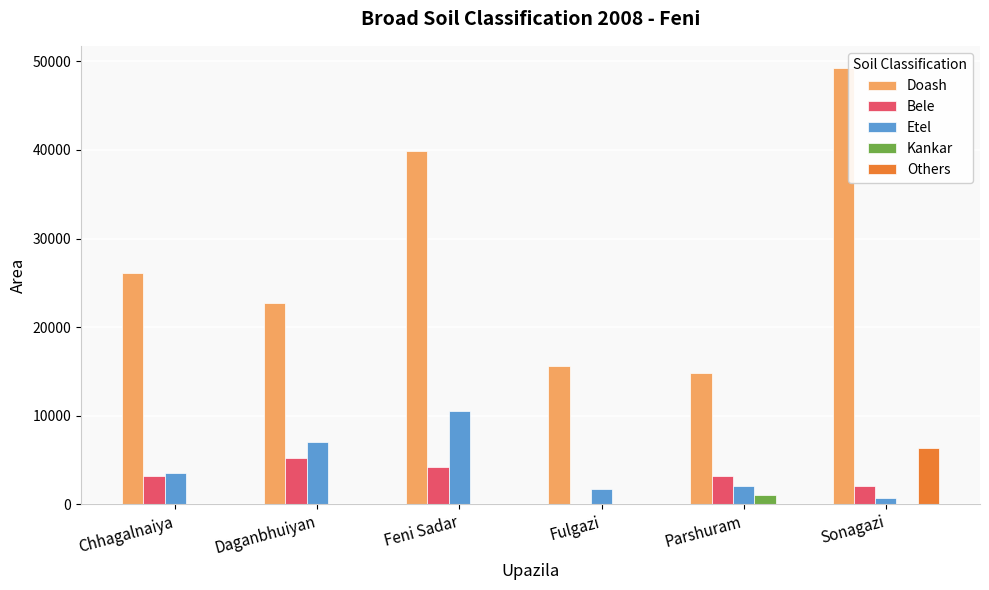

How many data points does each series have?

6